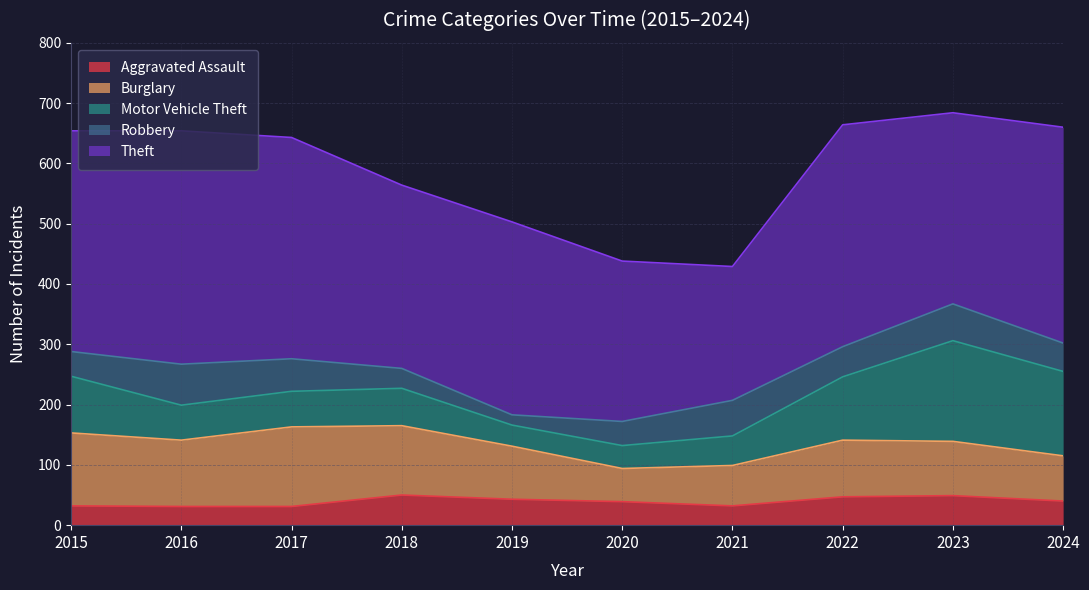

How many values in the Burglary series exceed 94?

4